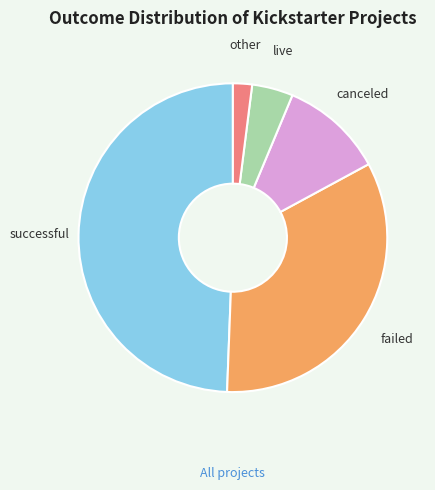

Is the sum of live and failed greater than half?

No